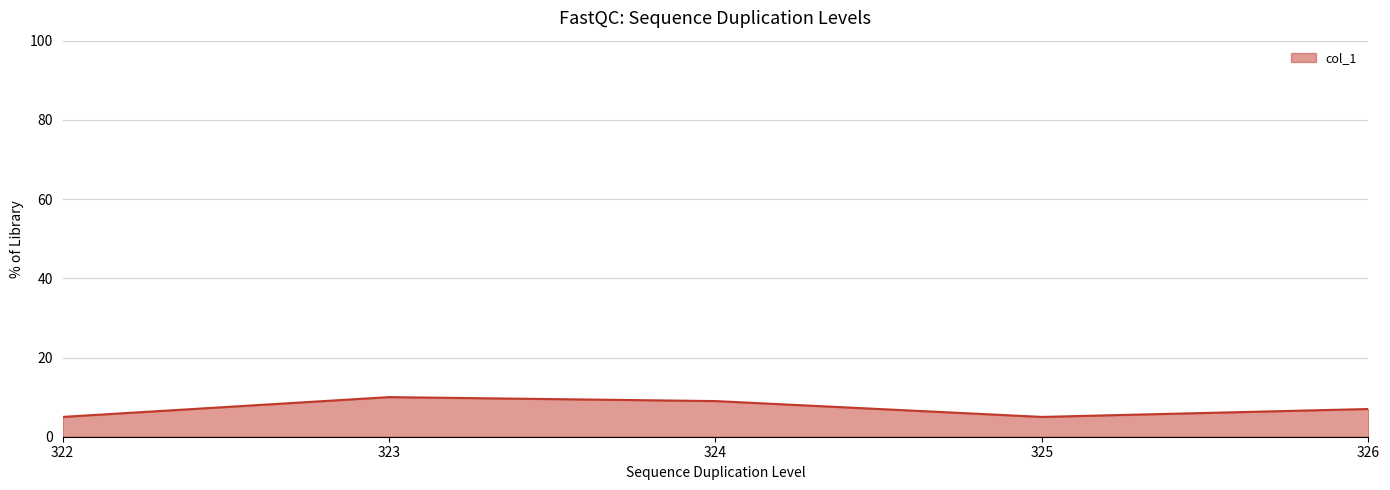

The value at 322 is 5. True or false?

True